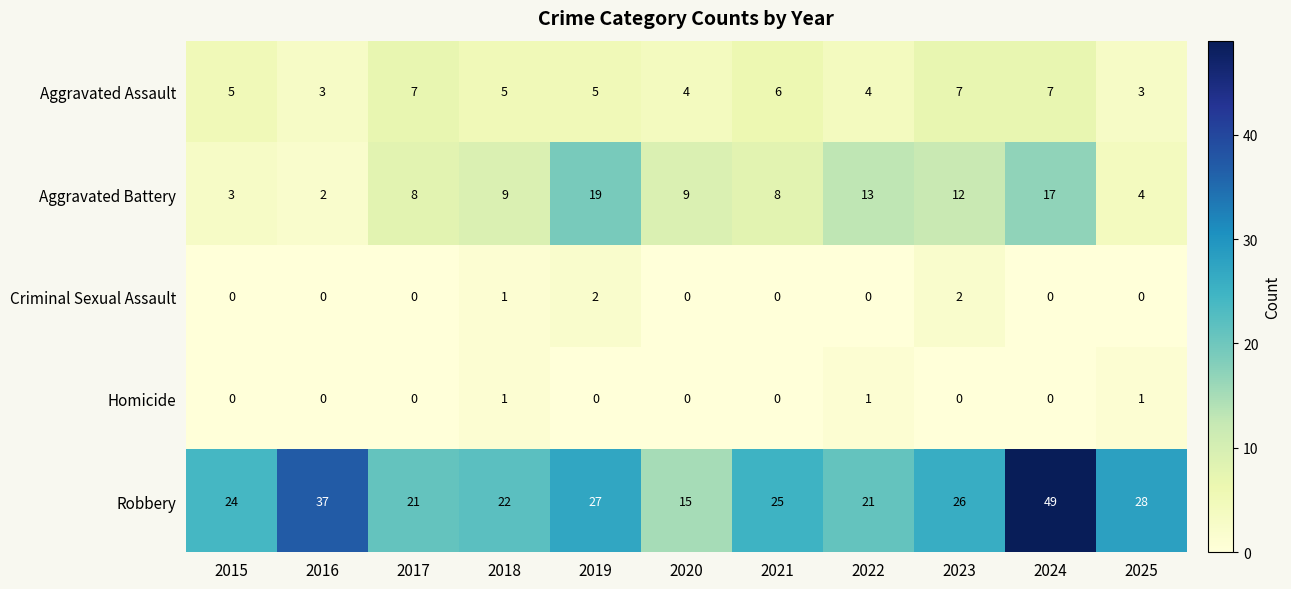

True or false: Criminal Sexual Assault has a value of 1 at 2021.

False